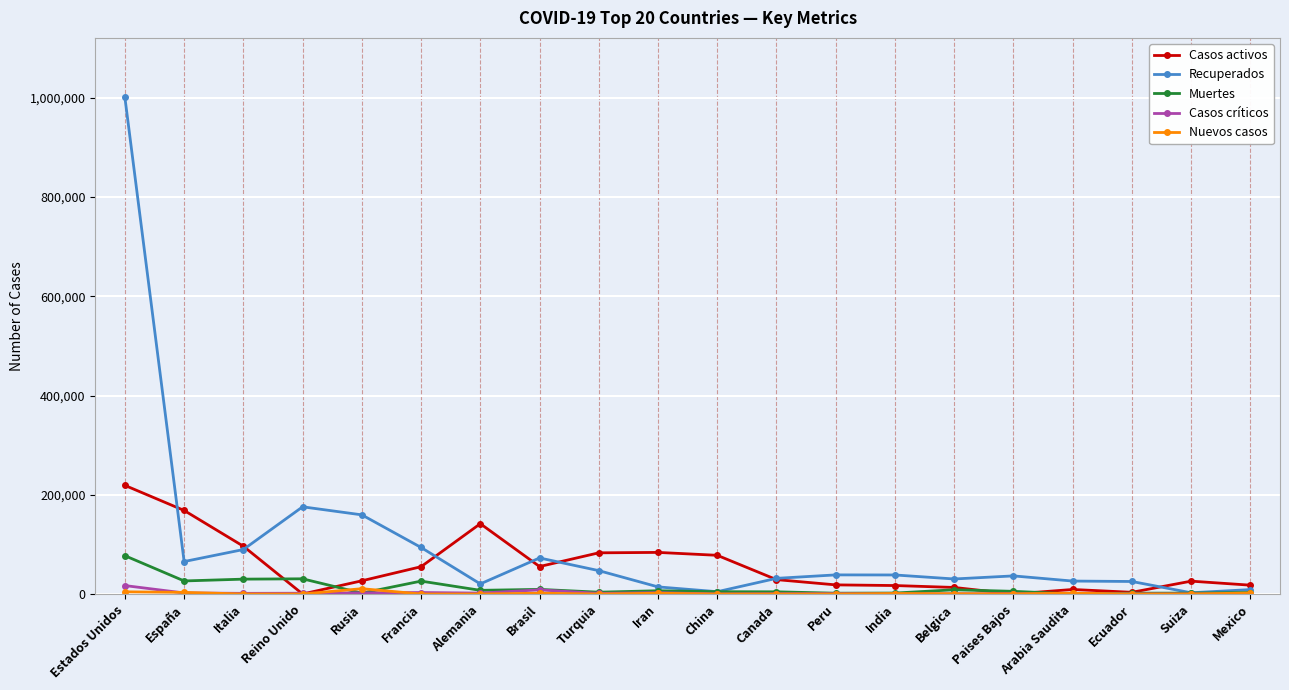

What is the label of the 5th point from the left?

Rusia